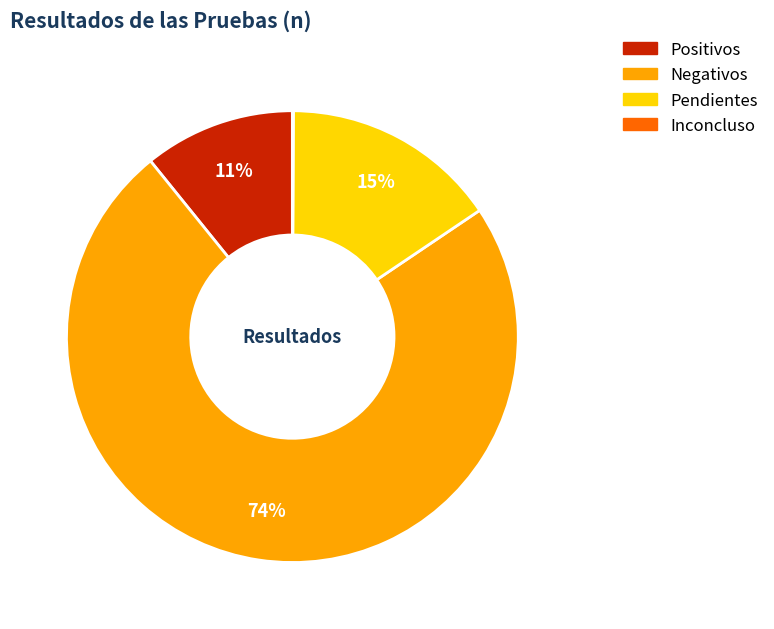

Do Negativos and Pendientes together represent more than half of the pie?

Yes